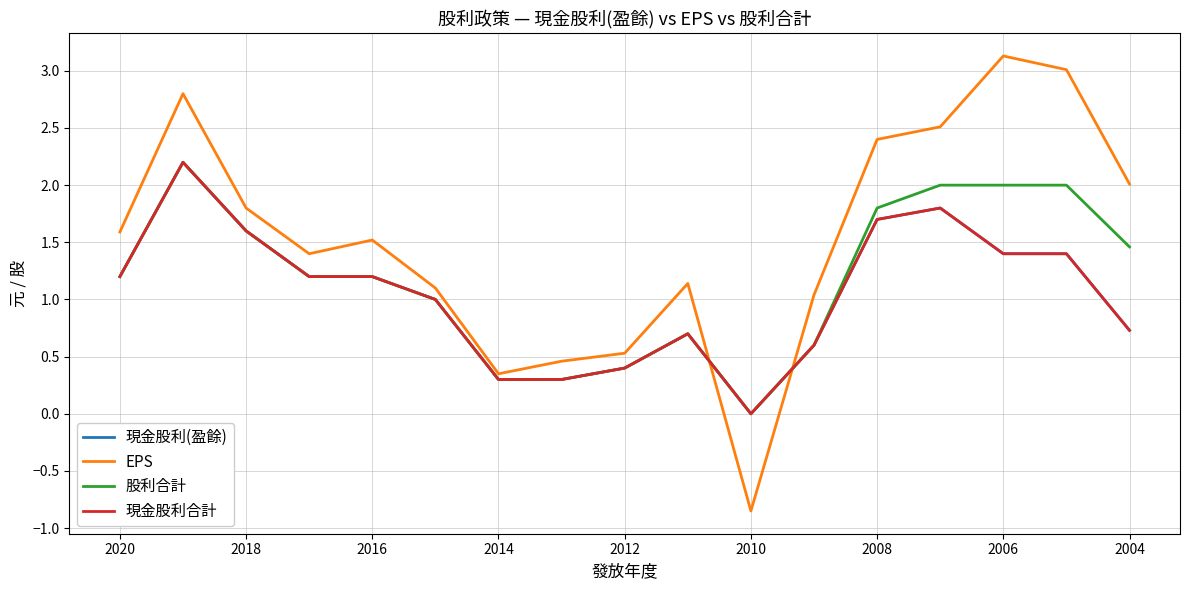

How many values in 現金股利(盈餘) are above zero?

16